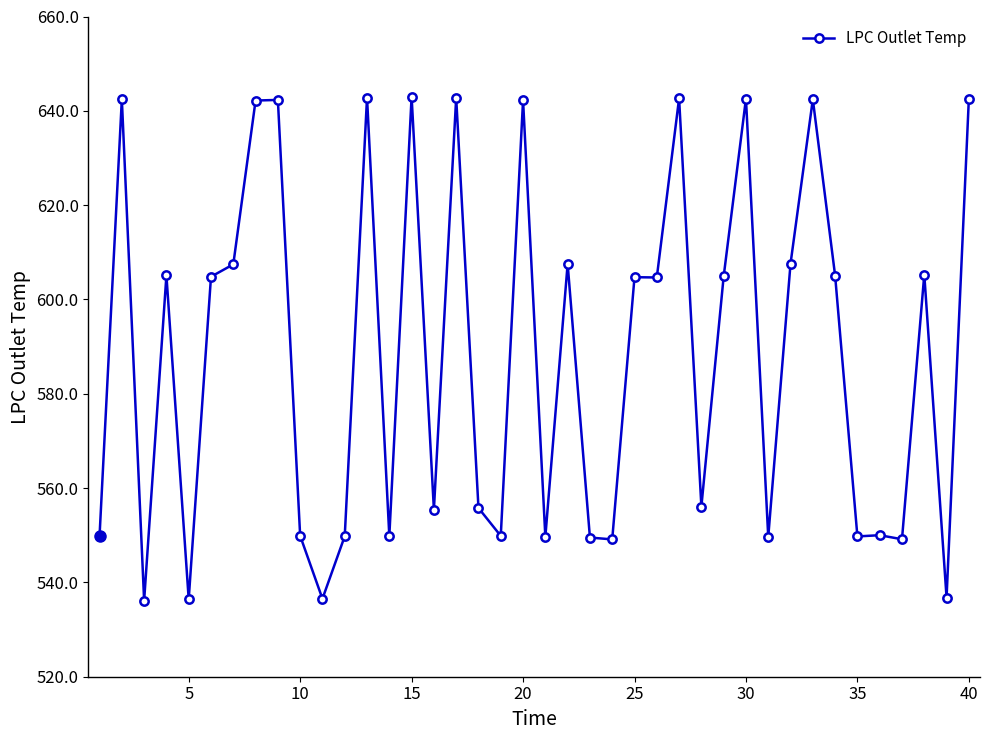

Is this an area chart (filled region under the line)?

No